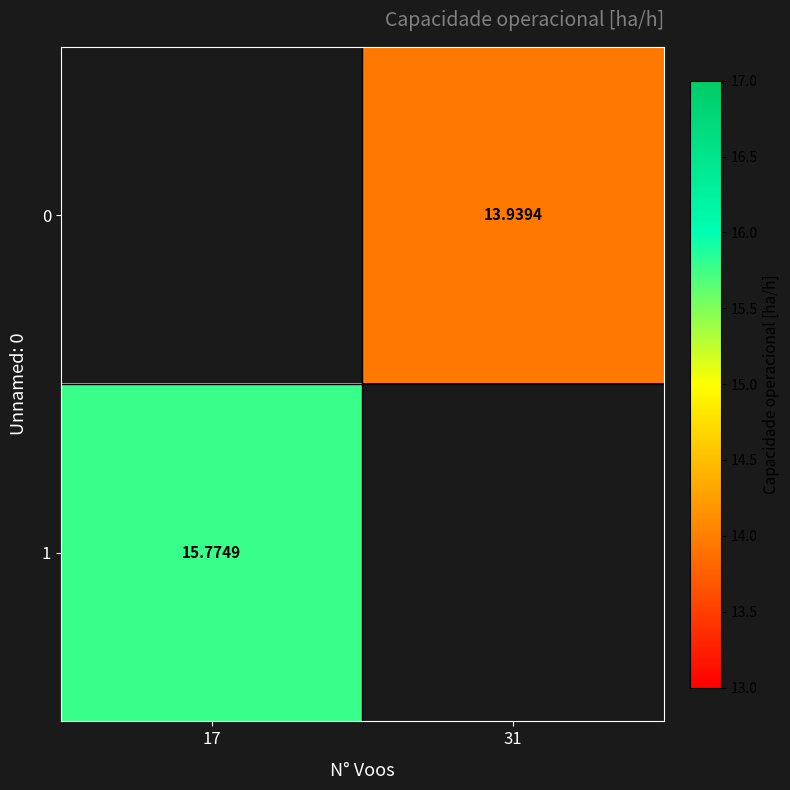

Is the value of 1 at 17 greater than the value of 0 at 31?

Yes